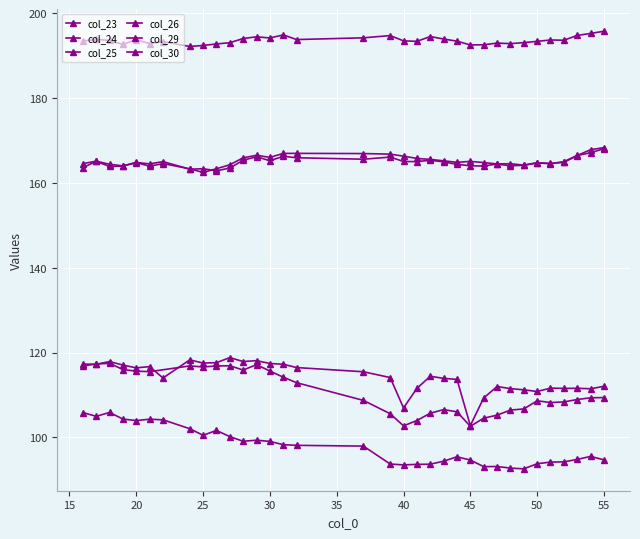

What is the spread (max minus min) of values at 27?

92.9